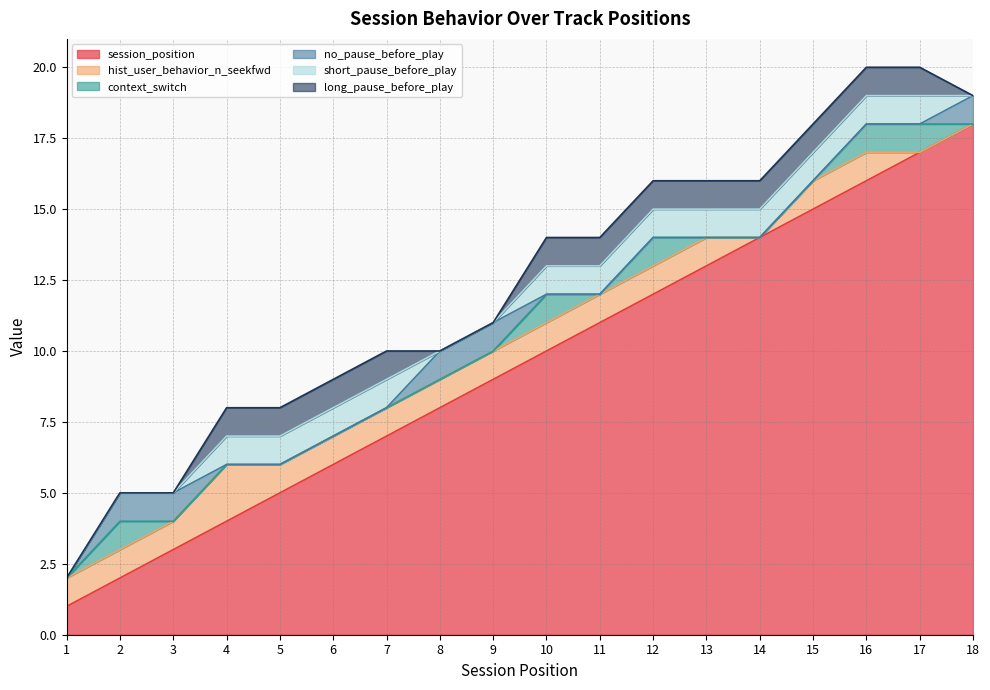

True or false: long_pause_before_play and session_position intersect in this chart.

False